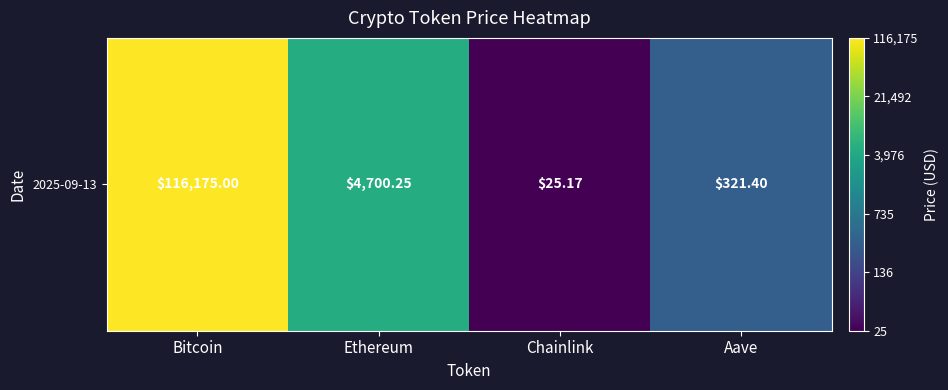

What is the sum of all values?

12.6